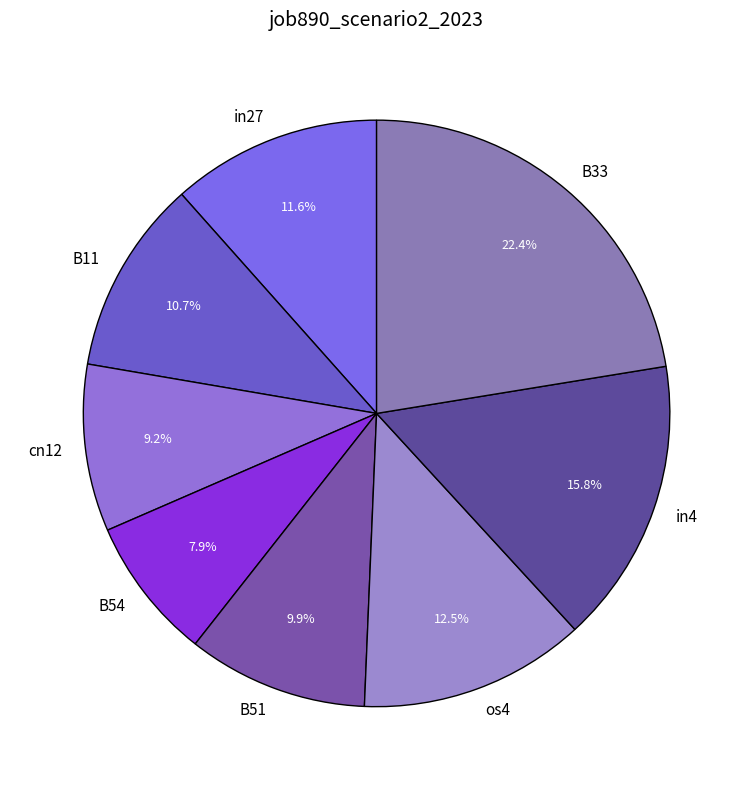

Is B54 the majority of the pie?

No